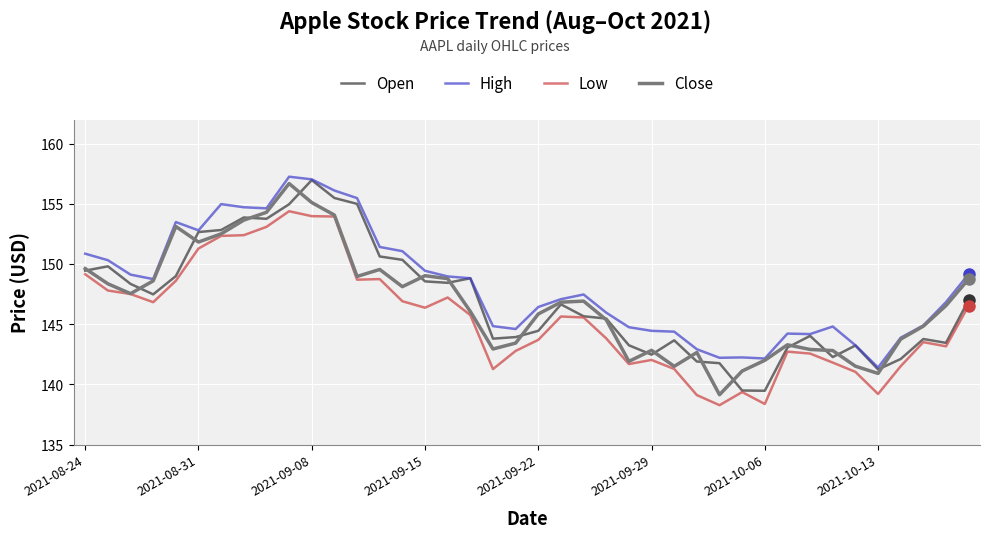

What is the lowest value of the Close series?

139.1